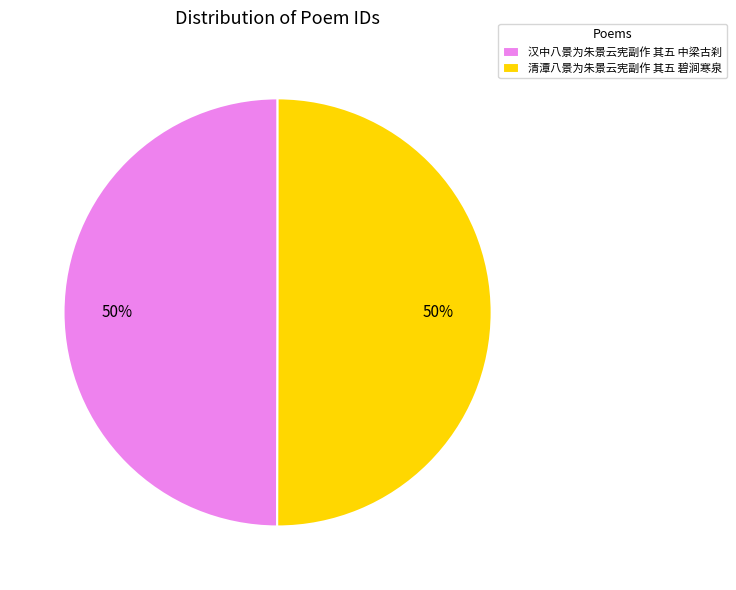

What percentage is the 清潭八景为朱景云宪副作 其五 碧涧寒泉 slice, to the nearest percent?

50%